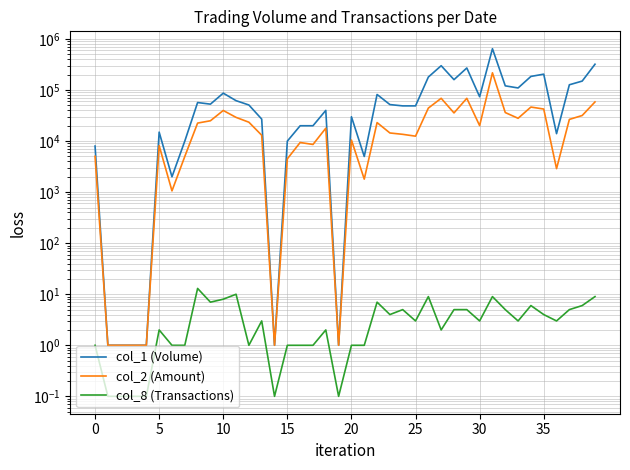

At how many categories does at least one series exceed 140506?

9